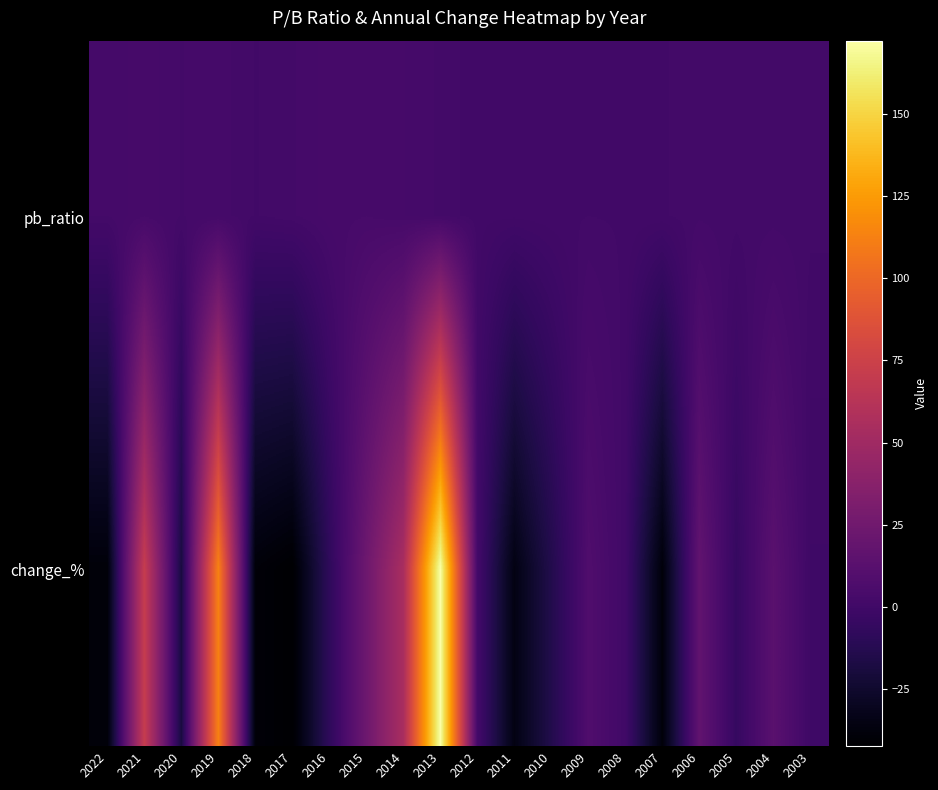

Which series has the largest total across all categories?

change_%